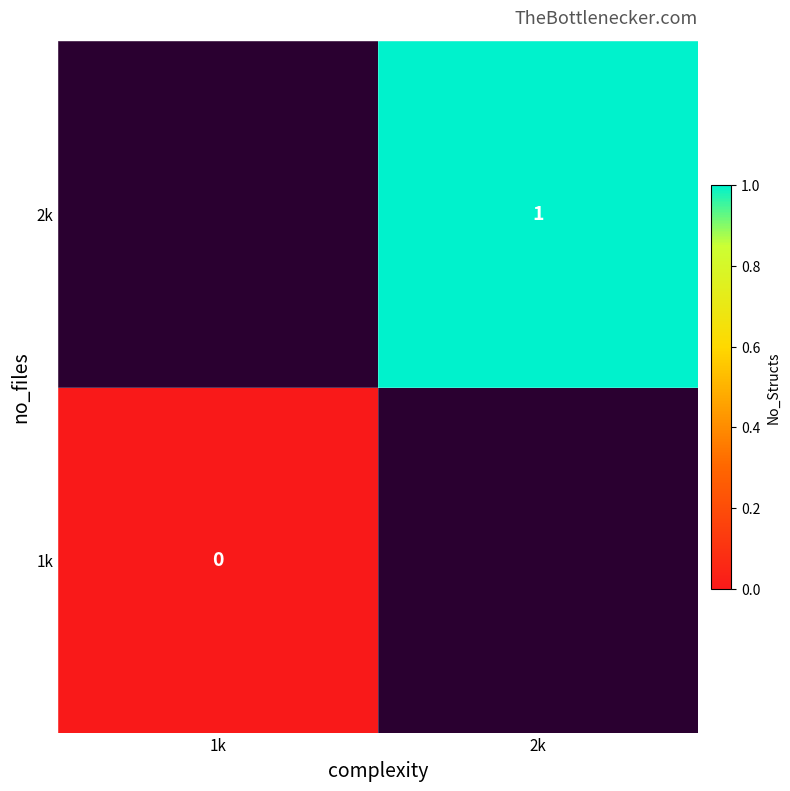

True or false: 2k has a value of 1 at 2k.

True